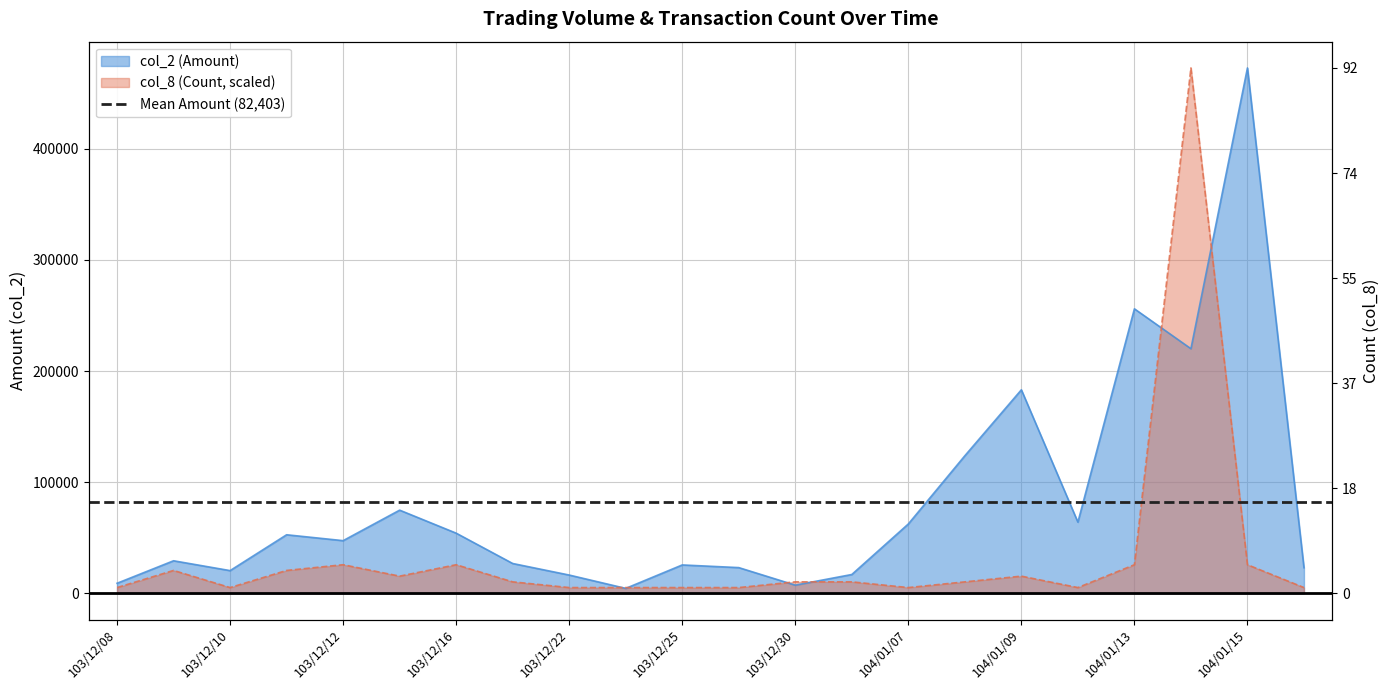

How many lines are shown in the chart?

2